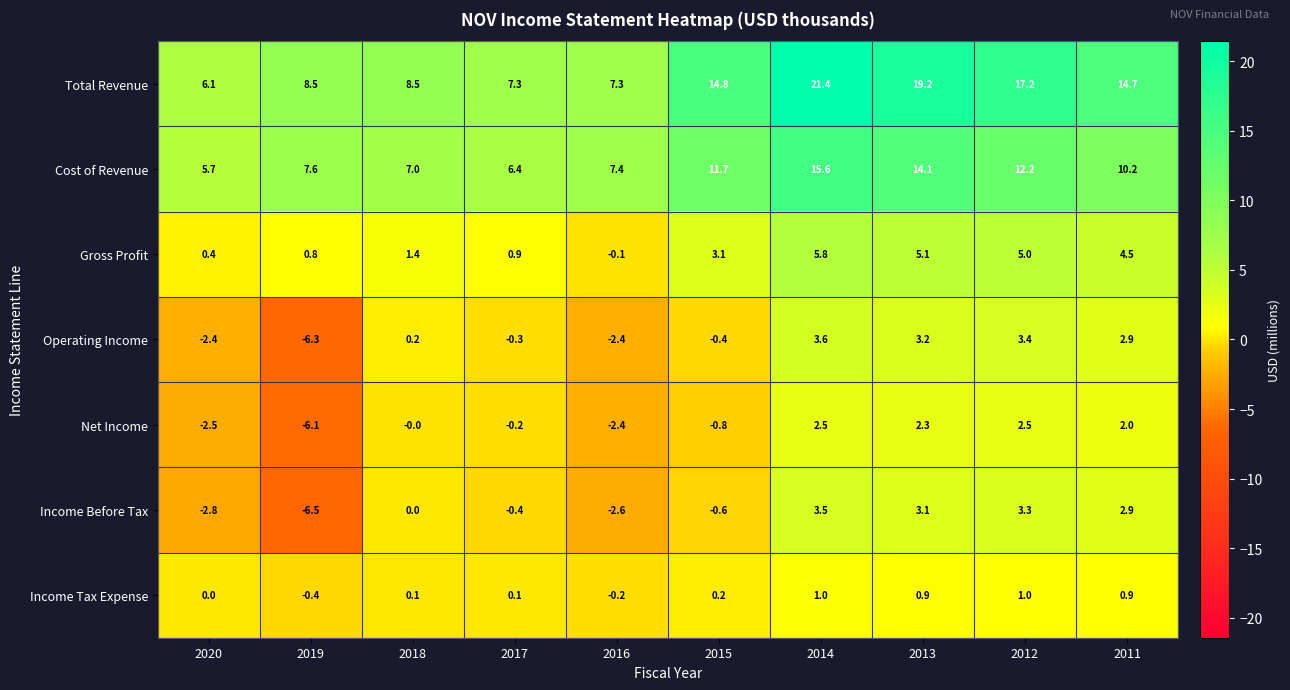

How many distinct data groups are displayed?

7